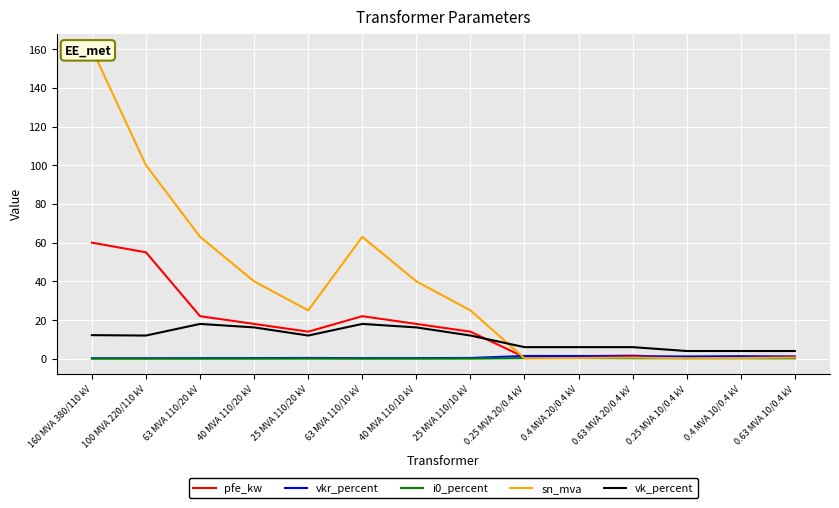

What is the difference between the maximum and minimum values in the i0_percent series?

0.3